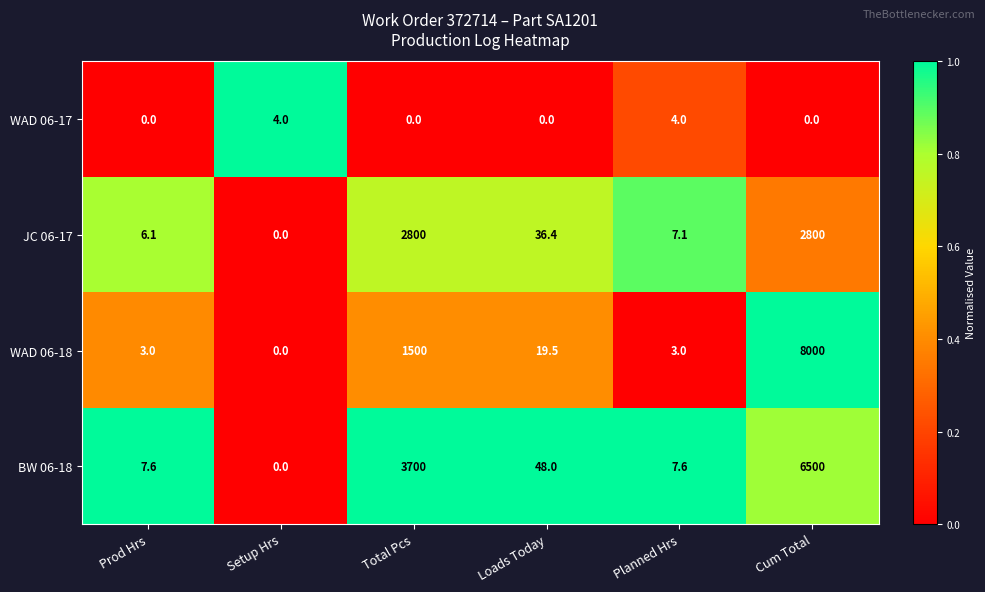

What is the maximum value shown in the chart?

8000.0